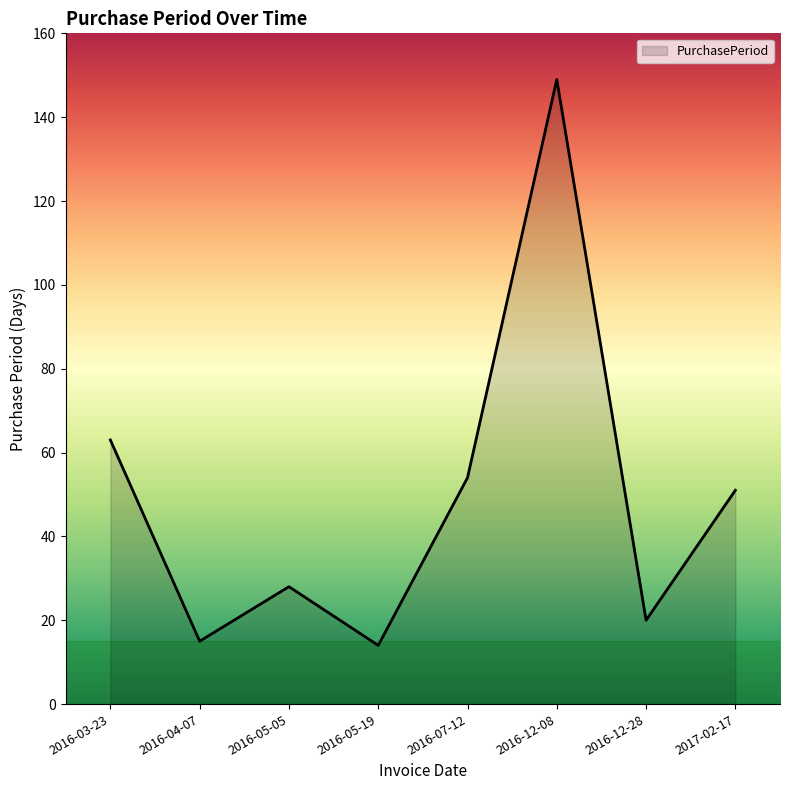

What position from the left is 2016-05-19?

4